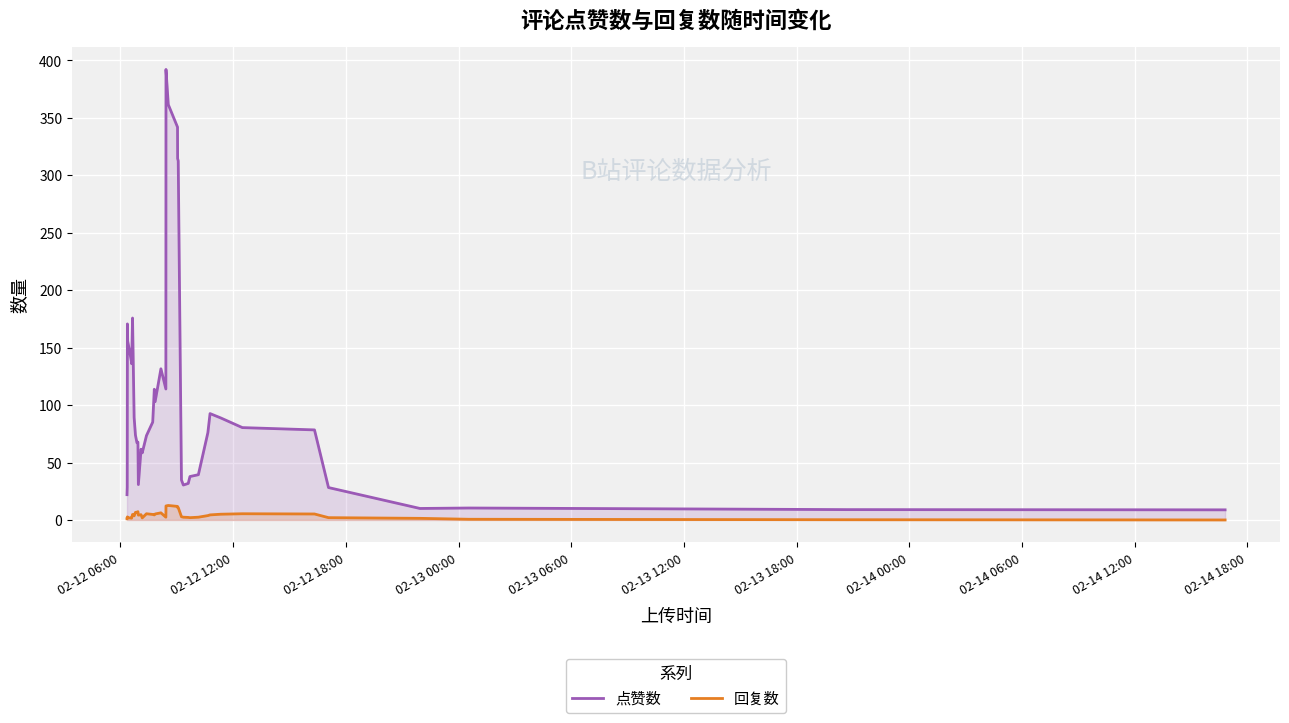

How many lines are shown in the chart?

2